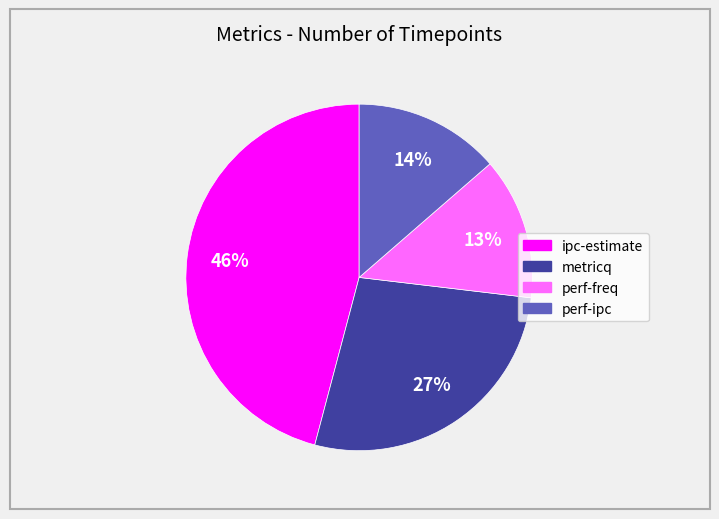

How many slices are in this pie chart?

4